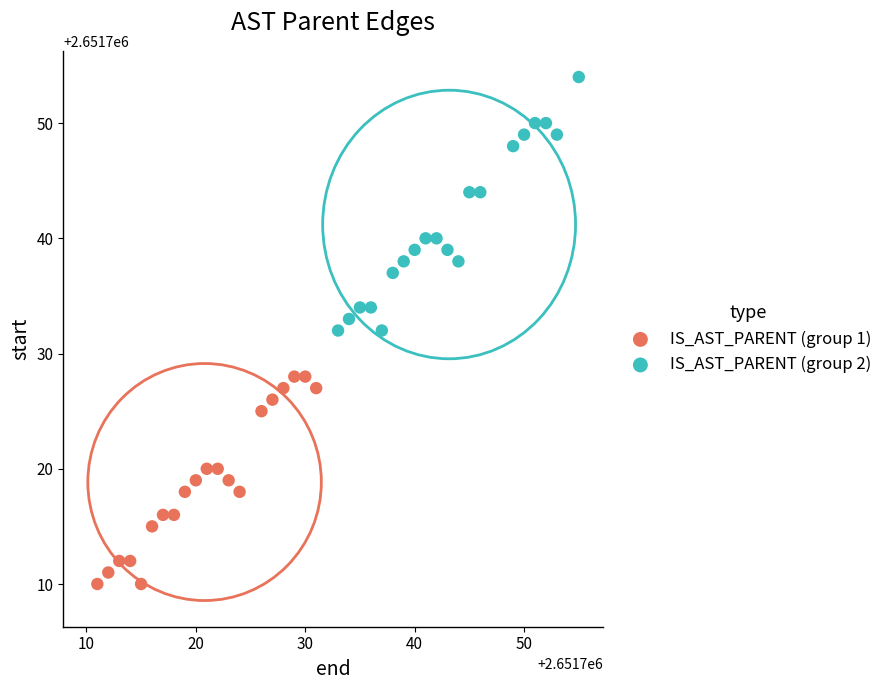

Which series reaches the maximum Y coordinate?

IS_AST_PARENT (group 2)